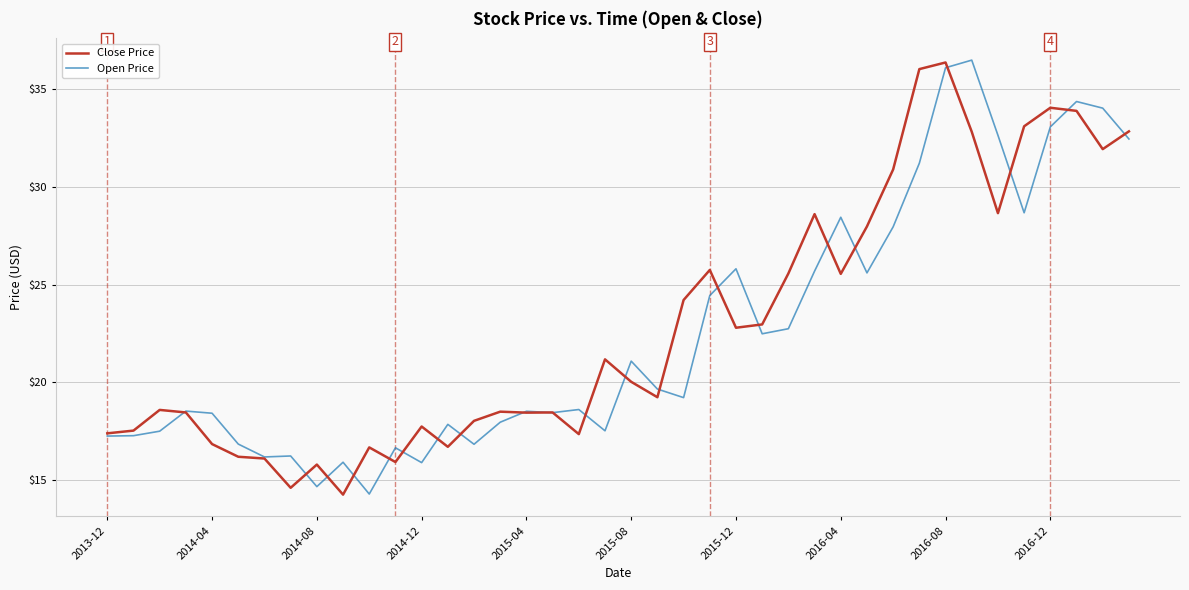

List the series in order of their overall mean, highest first.

Close Price, Open Price